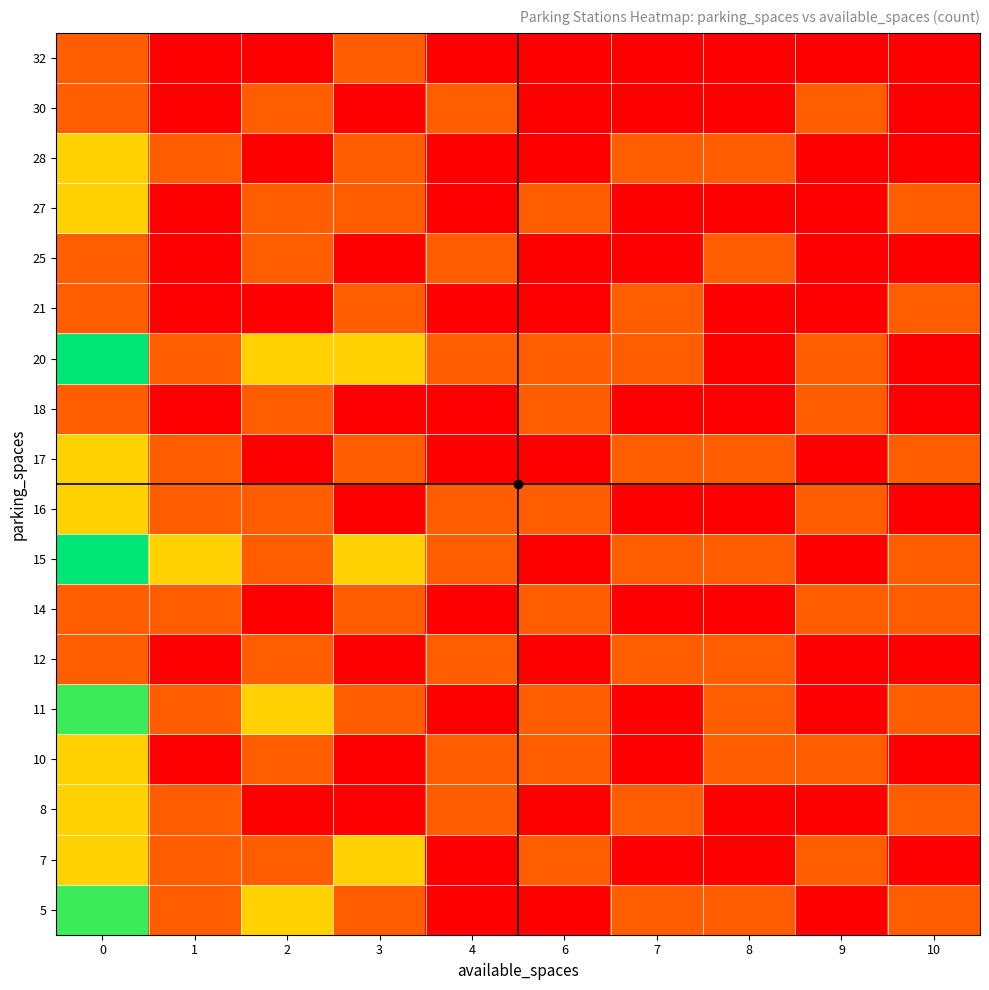

Reading left to right, list all the values displayed in this chart.

5: 0=3	1=1	2=2	3=1	4=0	6=0	7=1	8=1	9=0	10=1
7: 0=2	1=1	2=1	3=2	4=0	6=1	7=0	8=0	9=1	10=0
8: 0=2	1=1	2=0	3=0	4=1	6=0	7=1	8=0	9=0	10=1
10: 0=2	1=0	2=1	3=0	4=1	6=1	7=0	8=1	9=1	10=0
11: 0=3	1=1	2=2	3=1	4=0	6=1	7=0	8=1	9=0	10=1
12: 0=1	1=0	2=1	3=0	4=1	6=0	7=1	8=1	9=0	10=0
14: 0=1	1=1	2=0	3=1	4=0	6=1	7=0	8=0	9=1	10=1
15: 0=4	1=2	2=1	3=2	4=1	6=0	7=1	8=1	9=0	10=1
16: 0=2	1=1	2=1	3=0	4=1	6=1	7=0	8=0	9=1	10=0
17: 0=2	1=1	2=0	3=1	4=0	6=0	7=1	8=1	9=0	10=1
18: 0=1	1=0	2=1	3=0	4=0	6=1	7=0	8=0	9=1	10=0
20: 0=4	1=1	2=2	3=2	4=1	6=1	7=1	8=0	9=1	10=0
21: 0=1	1=0	2=0	3=1	4=0	6=0	7=1	8=0	9=0	10=1
25: 0=1	1=0	2=1	3=0	4=1	6=0	7=0	8=1	9=0	10=0
27: 0=2	1=0	2=1	3=1	4=0	6=1	7=0	8=0	9=0	10=1
28: 0=2	1=1	2=0	3=1	4=0	6=0	7=1	8=1	9=0	10=0
30: 0=1	1=0	2=1	3=0	4=1	6=0	7=0	8=0	9=1	10=0
32: 0=1	1=0	2=0	3=1	4=0	6=0	7=0	8=0	9=0	10=0